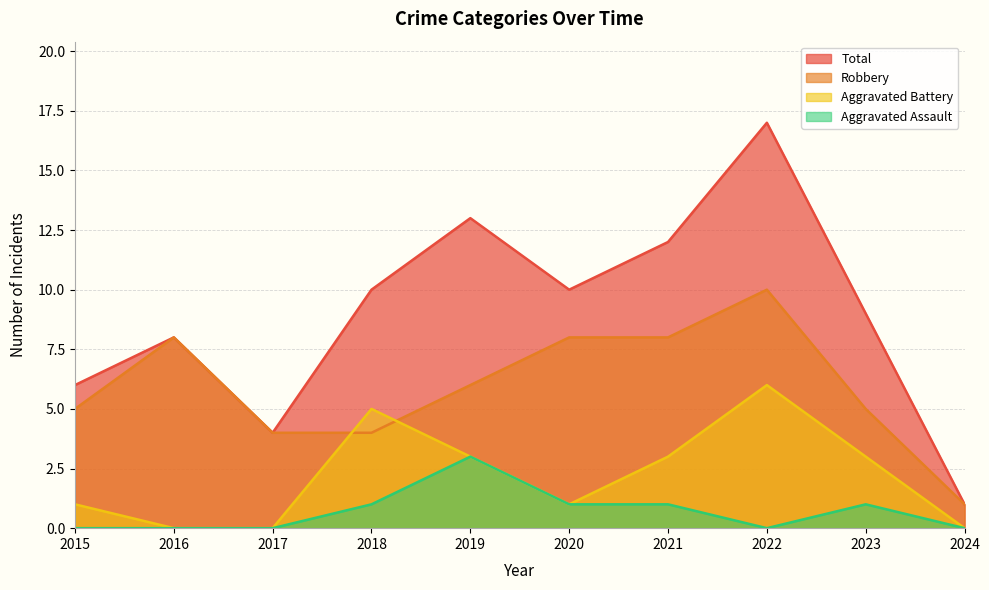

Which series has the largest range (max minus min)?

Total